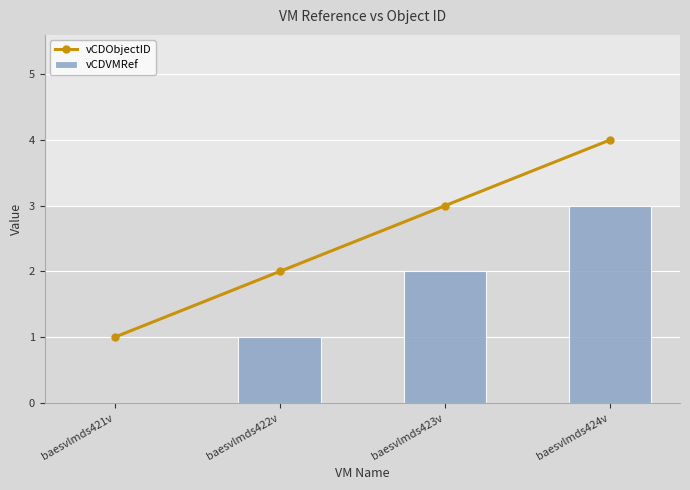

Where does the vCDObjectID series first go above 3?

baesvlmds424v